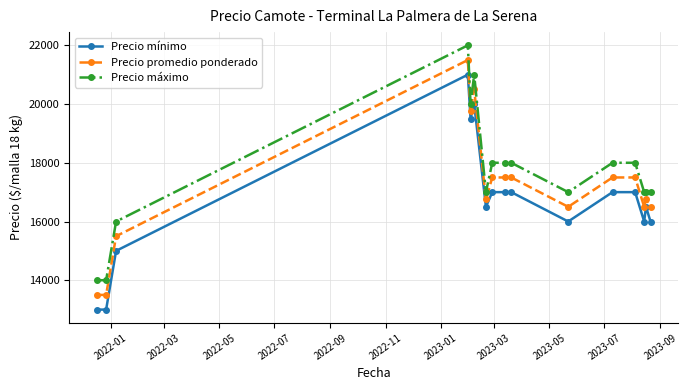

True or false: Precio promedio ponderado and Precio máximo cross at least once.

False